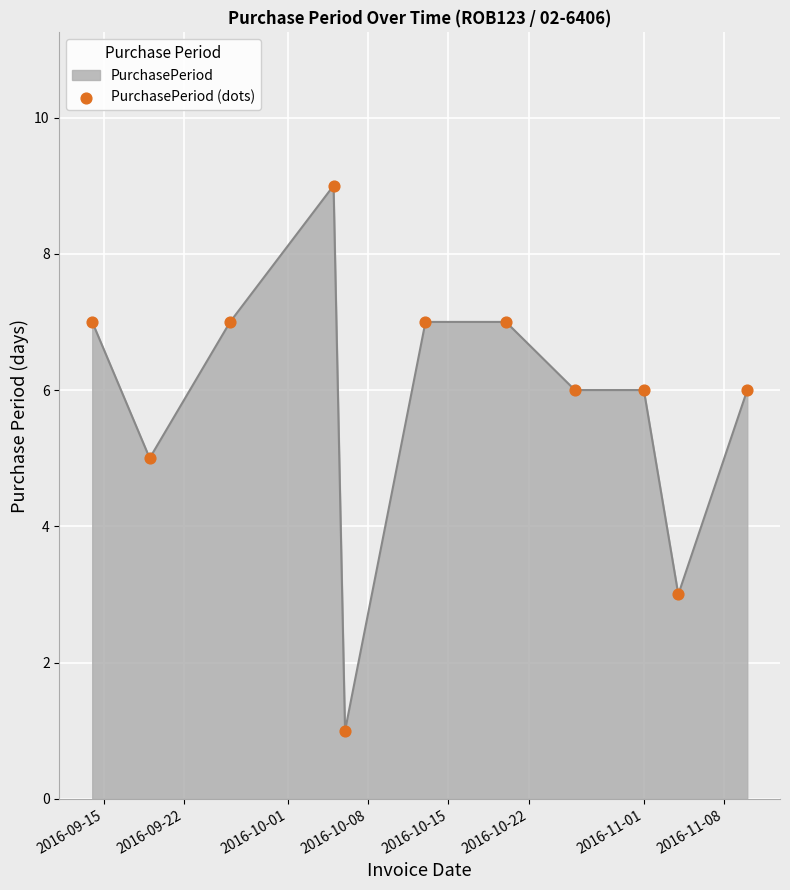

What is the maximum value shown in the chart?

9